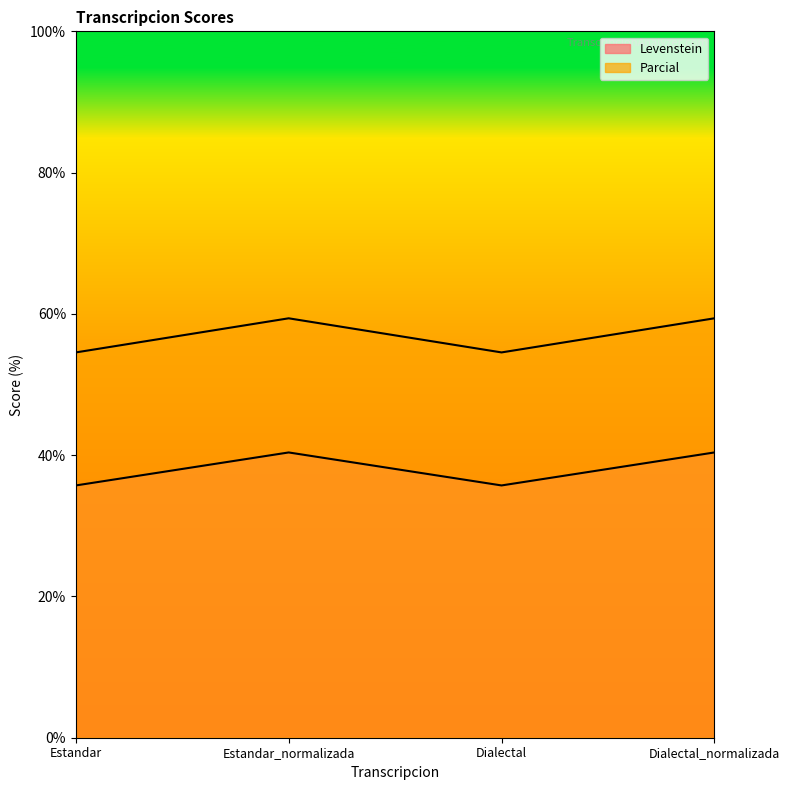

At which label does Parcial reach its minimum?

Estandar